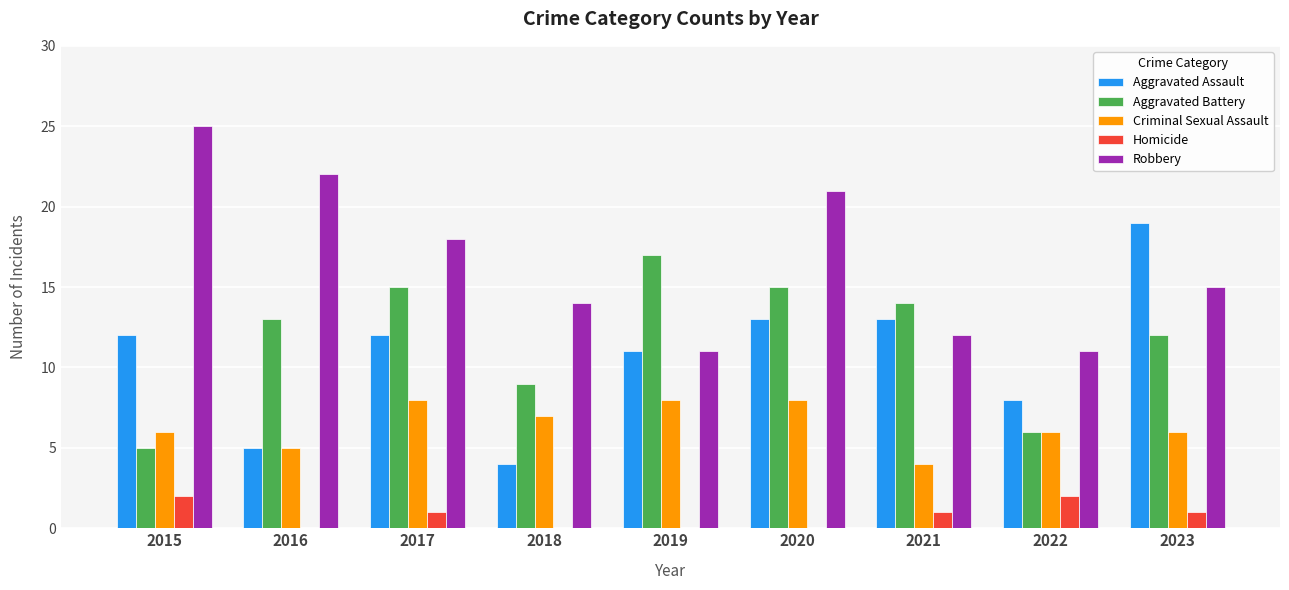

Which series has the largest total across all categories?

Robbery